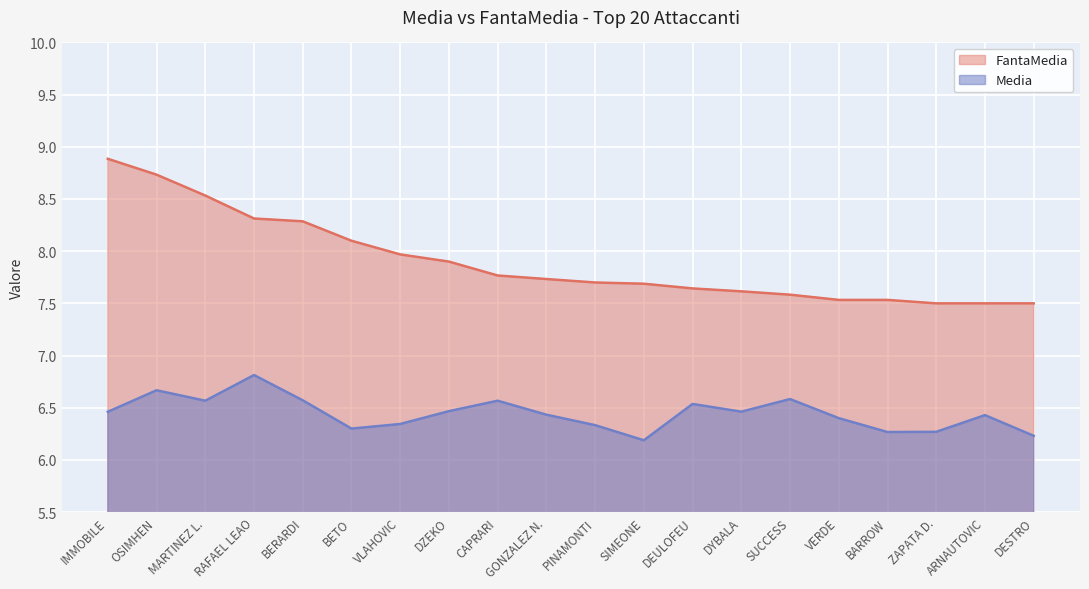

Which series has the widest spread of values?

FantaMedia